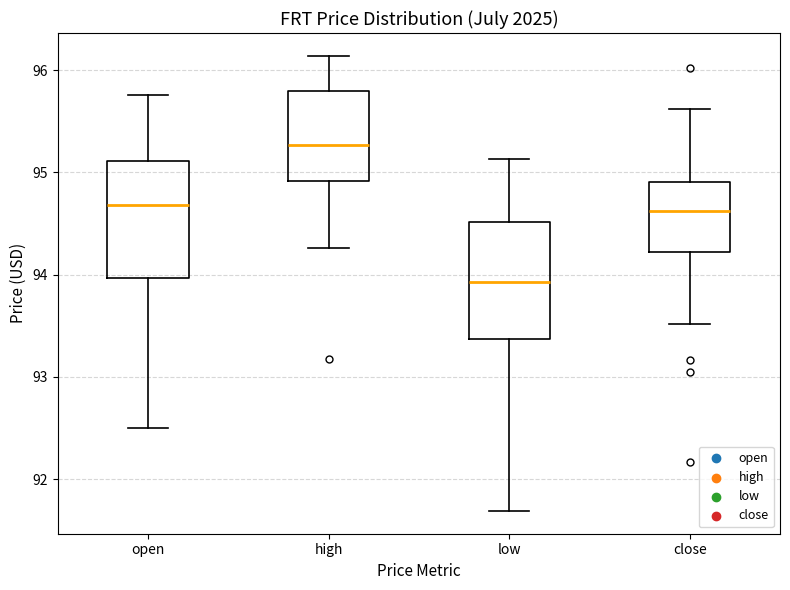

Reading left to right, transcribe this box plot: for each box, give where its median line is, the range the box spans, and where its two whiskers end, as read against the y-axis. The values are not printed on the chart, so give them approximately, as read against the axis.

open: median 94.7, box 94.0 to 95.1, whiskers 92.5 to 95.8
high: median 95.3, box 94.9 to 95.8, whiskers 94.3 to 96.1
low: median 93.9, box 93.4 to 94.5, whiskers 91.7 to 95.1
close: median 94.6, box 94.2 to 94.9, whiskers 93.5 to 95.6